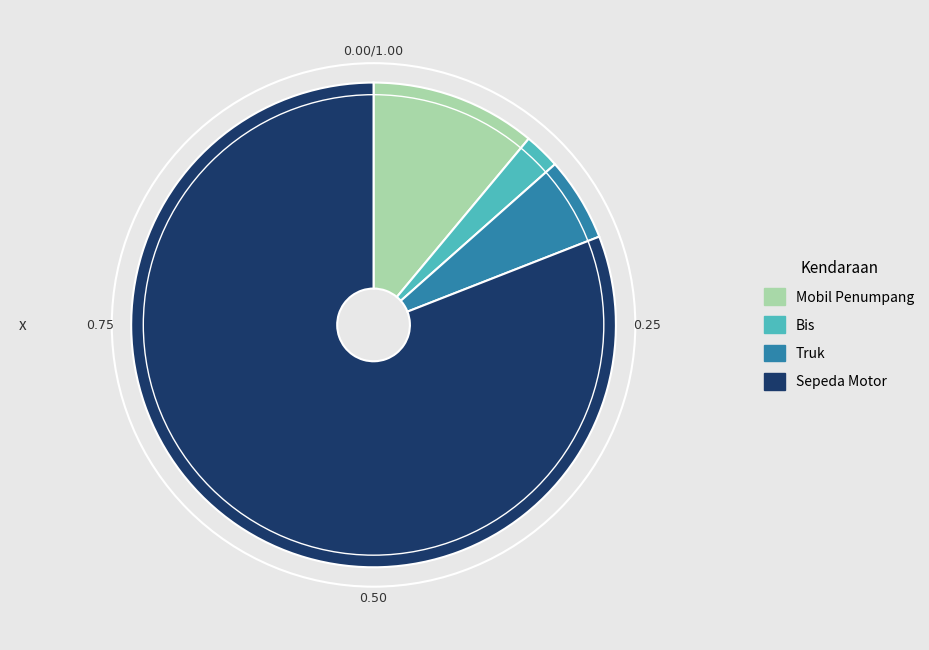

Does Sepeda Motor account for over 50% of the chart?

Yes